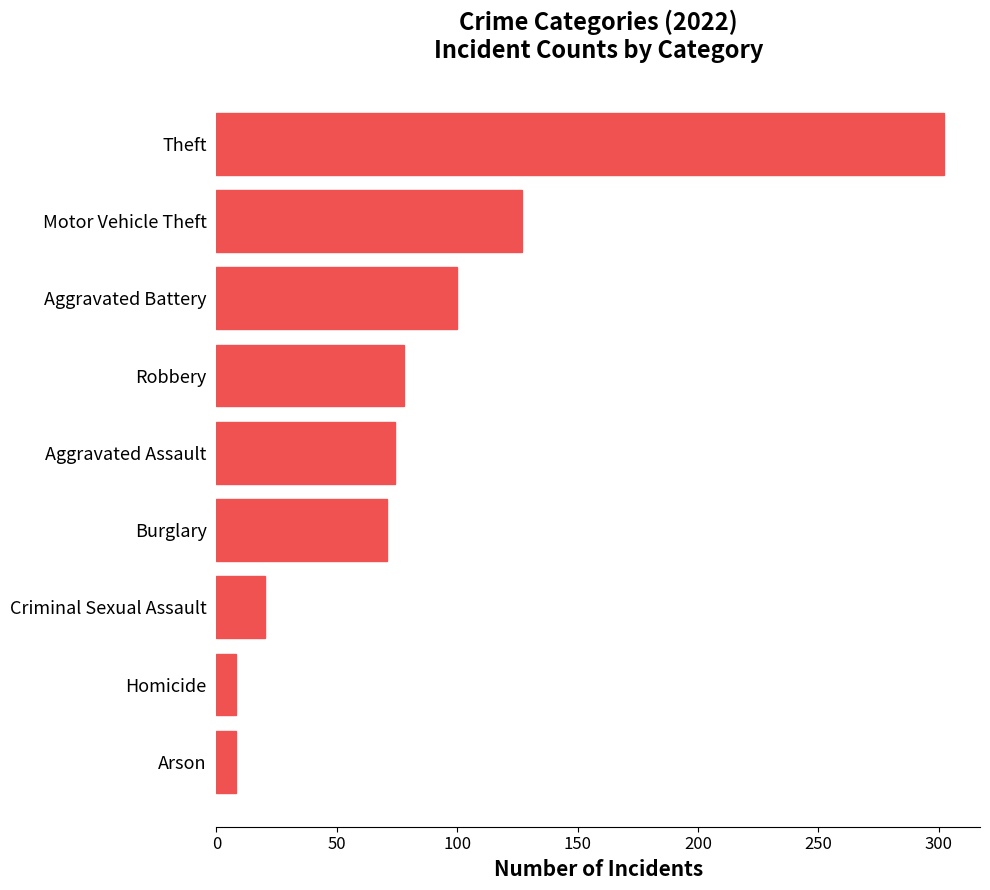

What is the change in value from Burglary to Aggravated Battery?

+29